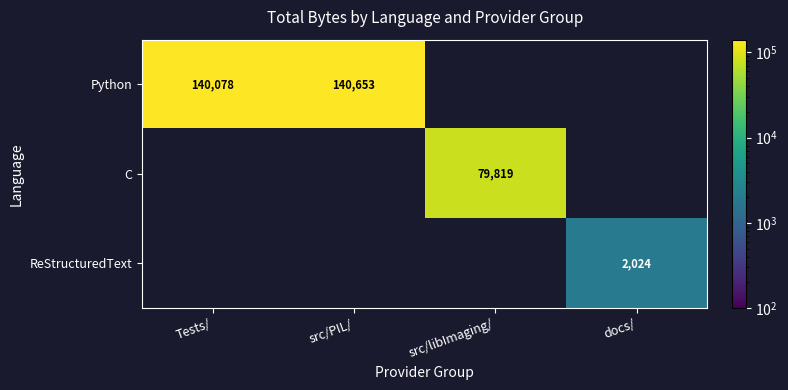

Is it true that Python equals 85587 at Tests/?

False